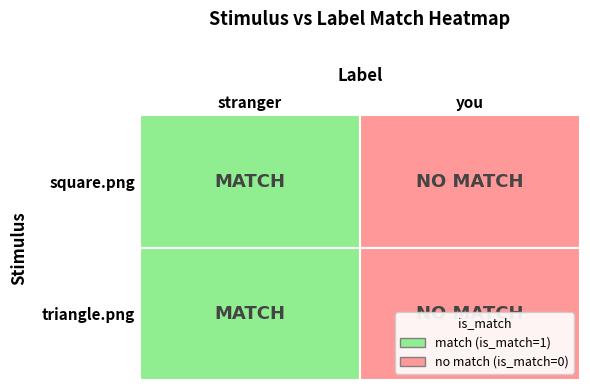

How many positive values does the square.png series have?

1